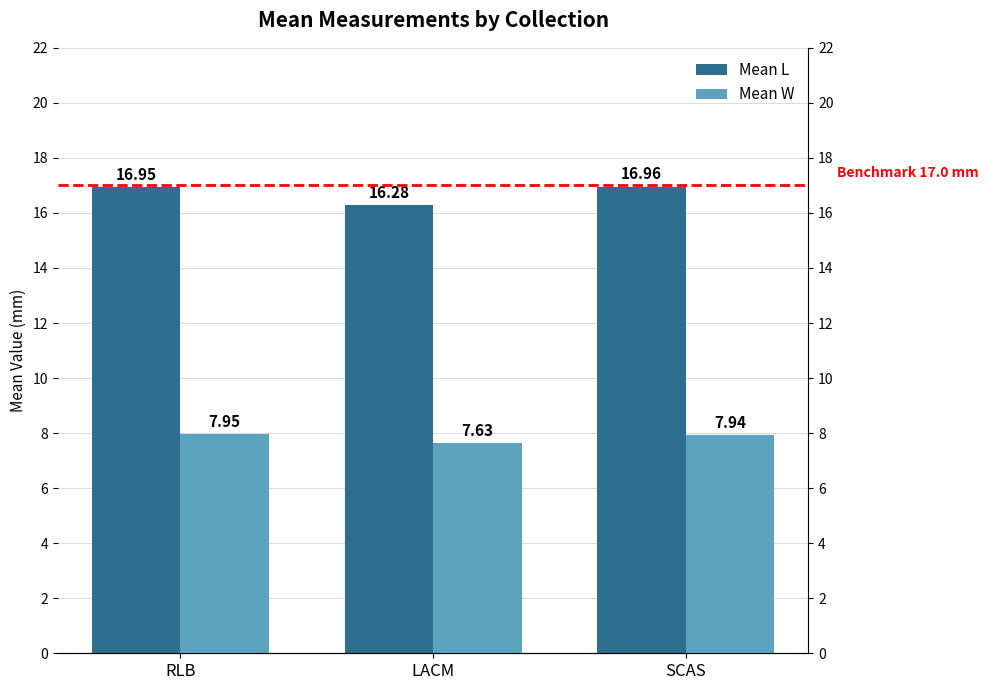

List the series in order of their overall mean, lowest first.

Mean W, Mean L